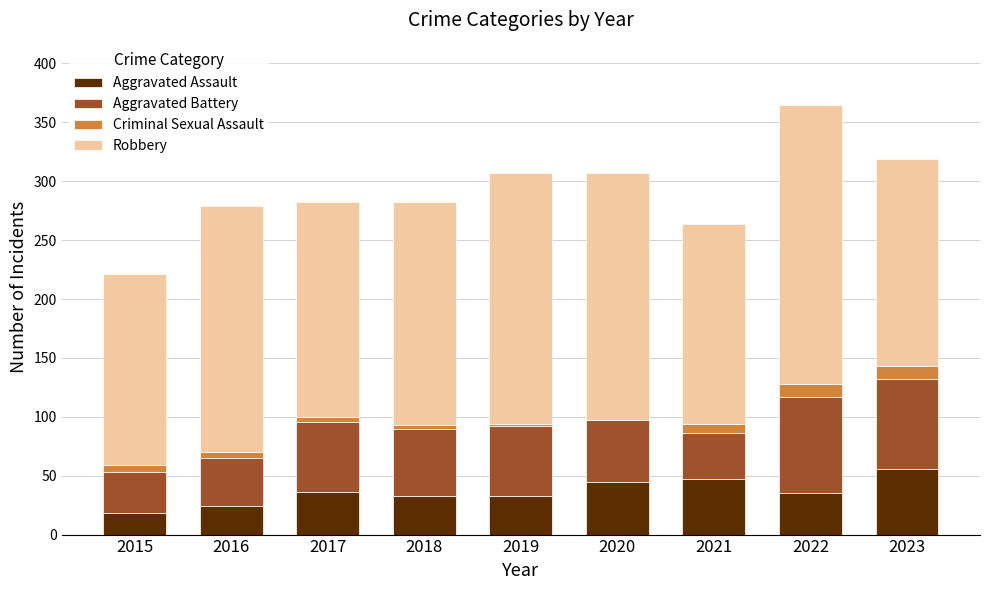

What is the sum of all Aggravated Assault values?

327